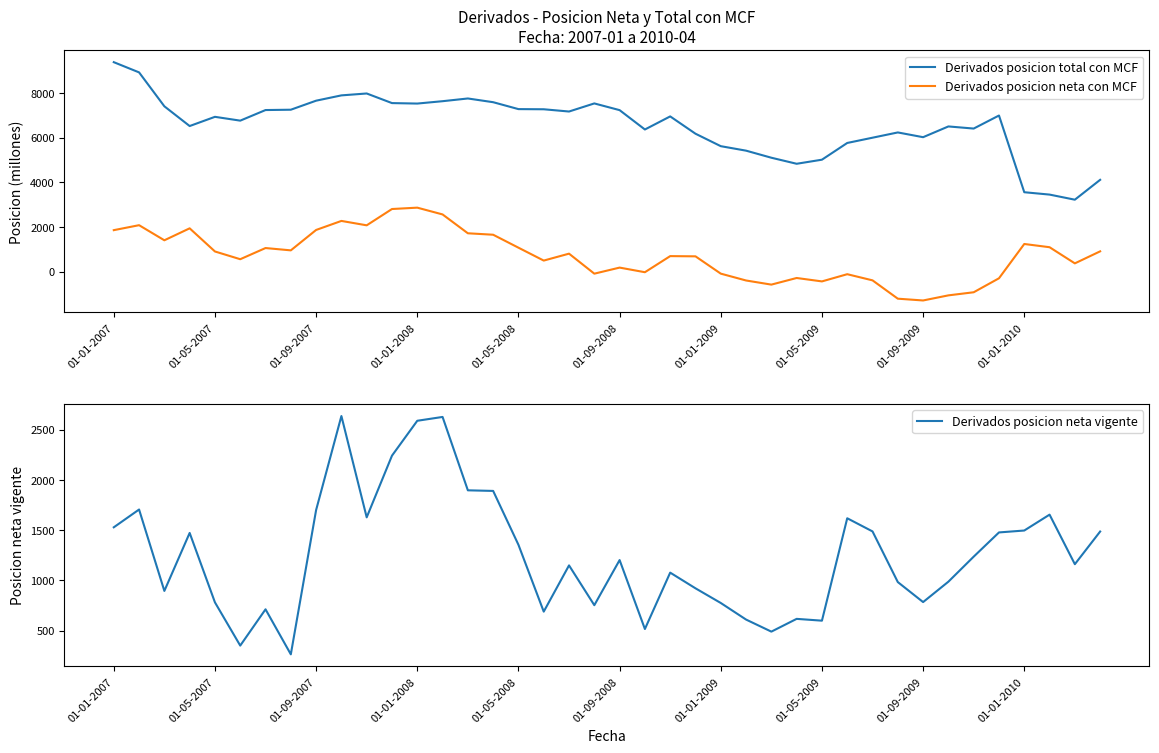

What is the difference between the maximum and second lowest values in the Derivados posicion neta vigente series?

2284